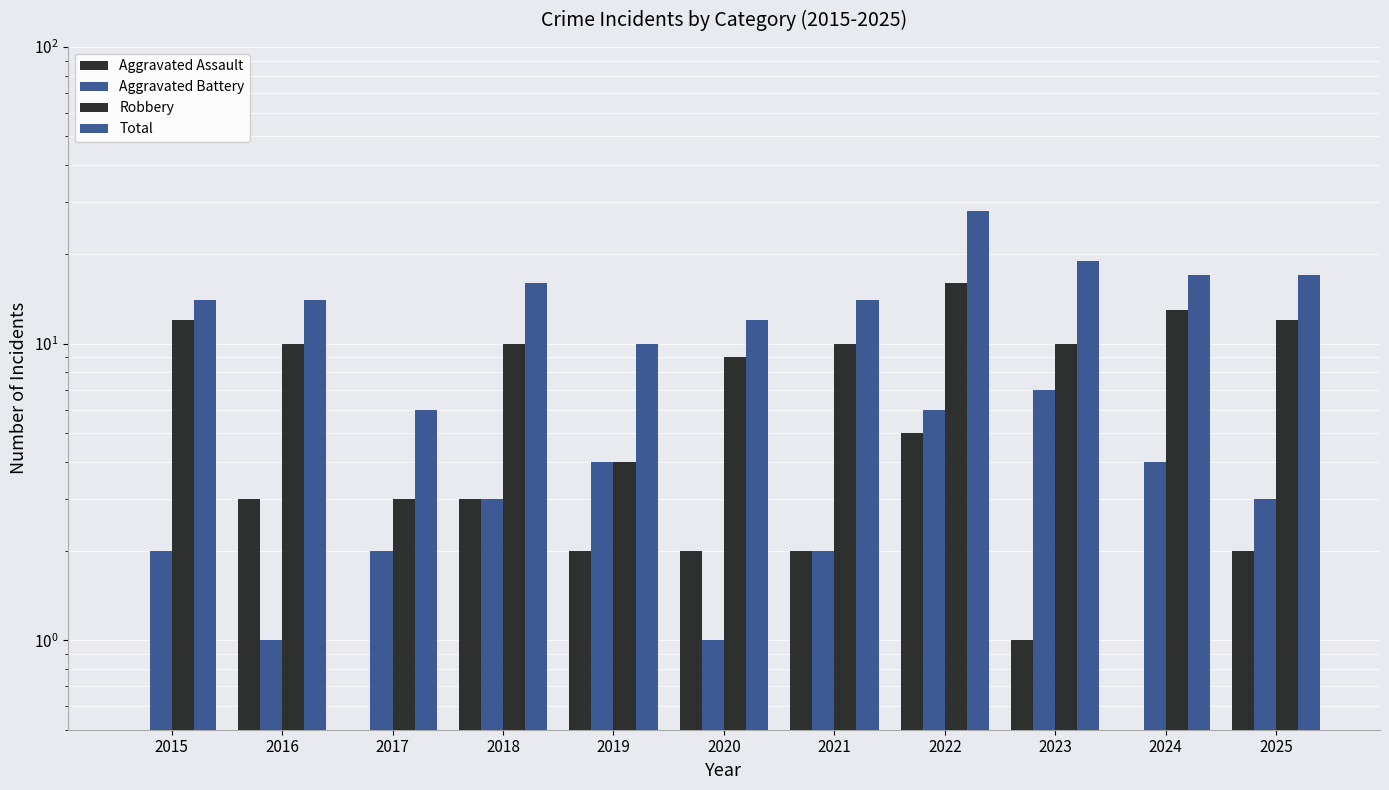

What is the value of the Aggravated Battery bar at the 4th from the left?

3.0